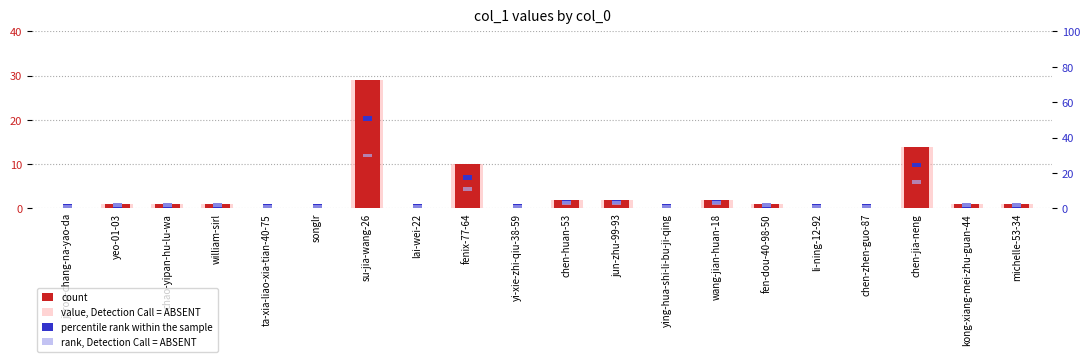

What are all the series names shown in the legend?

count, value, Detection Call = ABSENT, percentile rank within the sample, rank, Detection Call = ABSENT